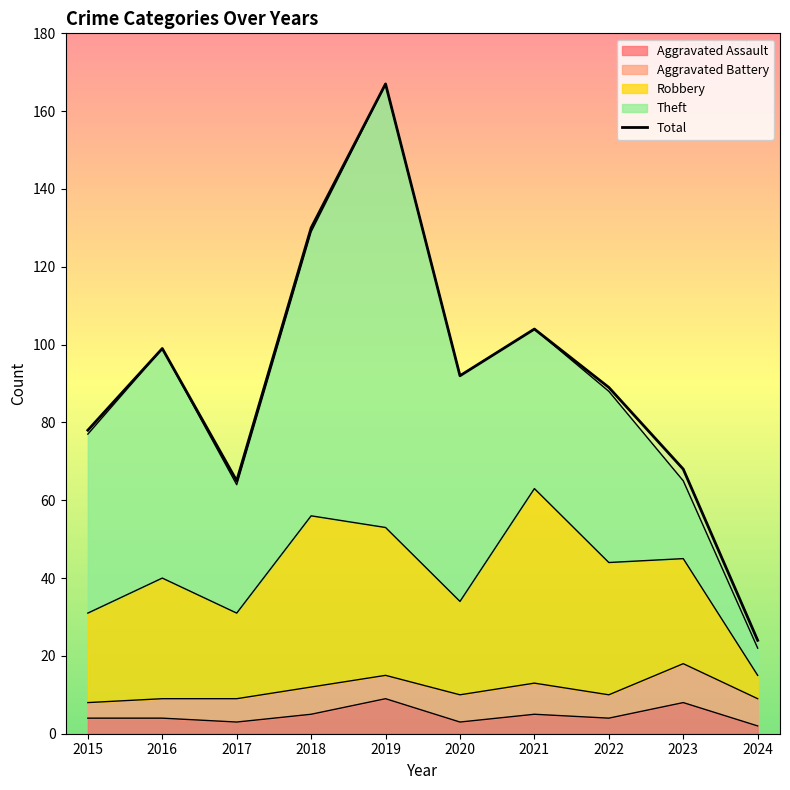

What is the value of the Aggravated Battery point at the 2nd from the left?

5